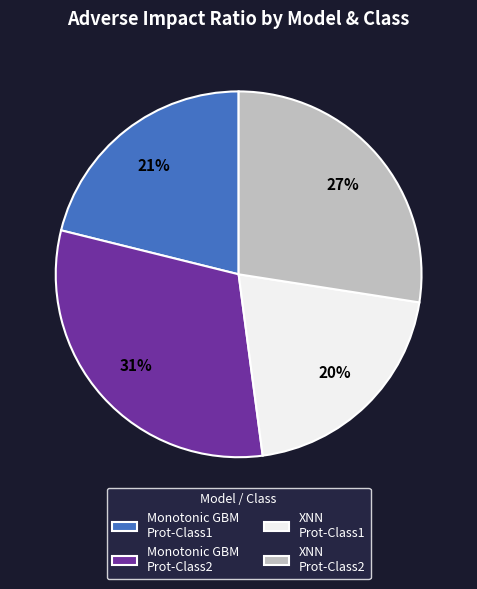

Does XNN Prot-Class2 account for over 50% of the chart?

No